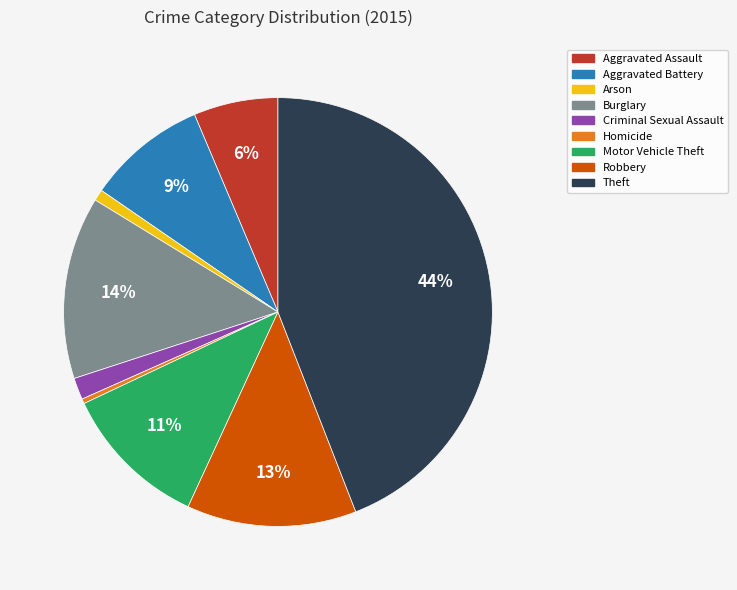

Which slice is the largest?

Theft